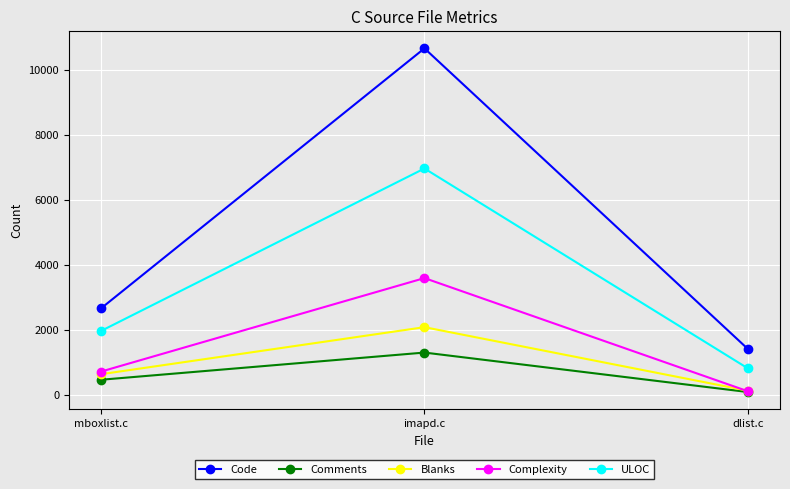

How many Blanks values are between 122 and 2078?

3